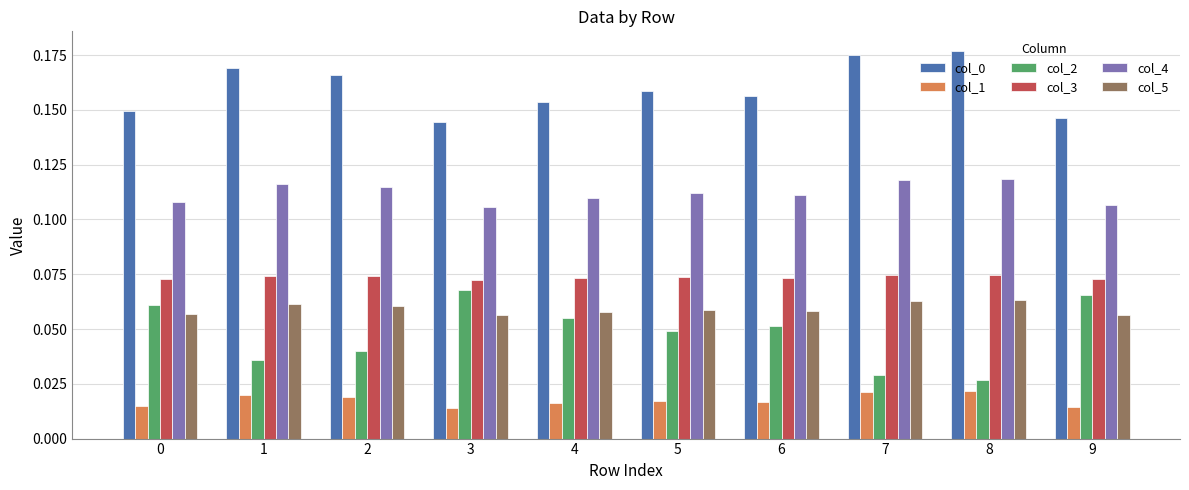

Count the col_4 values in the range 0 to 1.

10